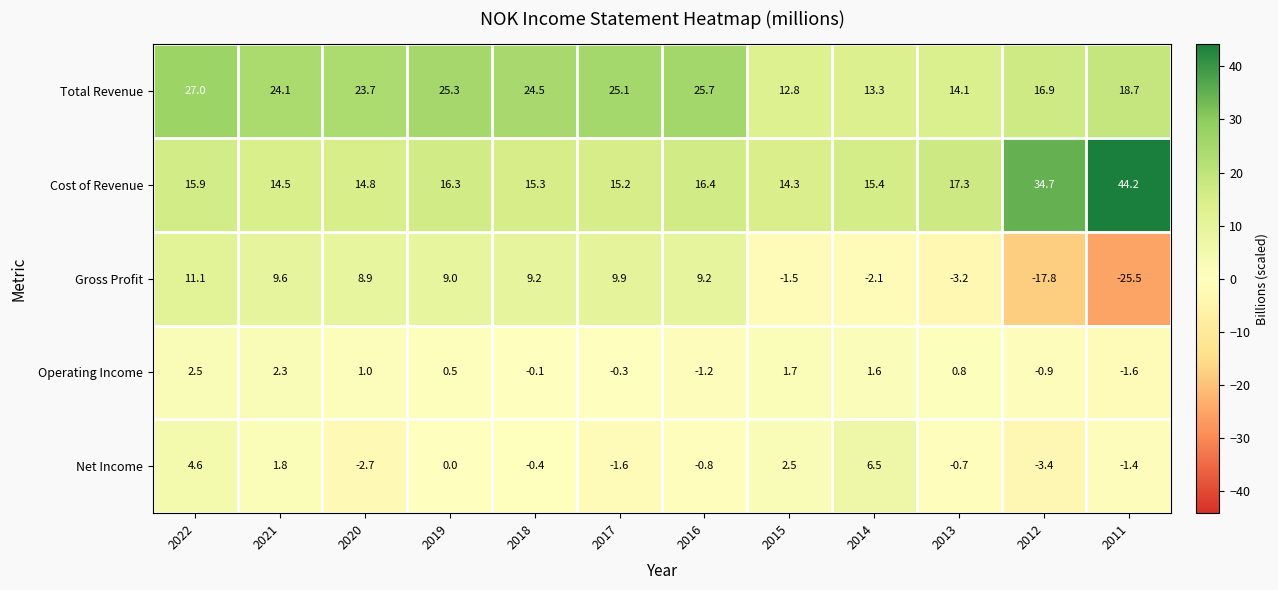

True or false: Operating Income has a value of -1.6 at 2011.

True